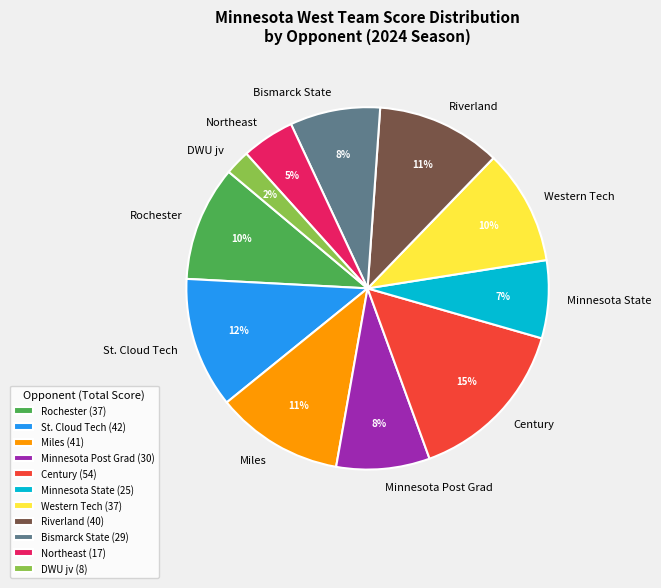

Does Minnesota Post Grad account for over 50% of the chart?

No